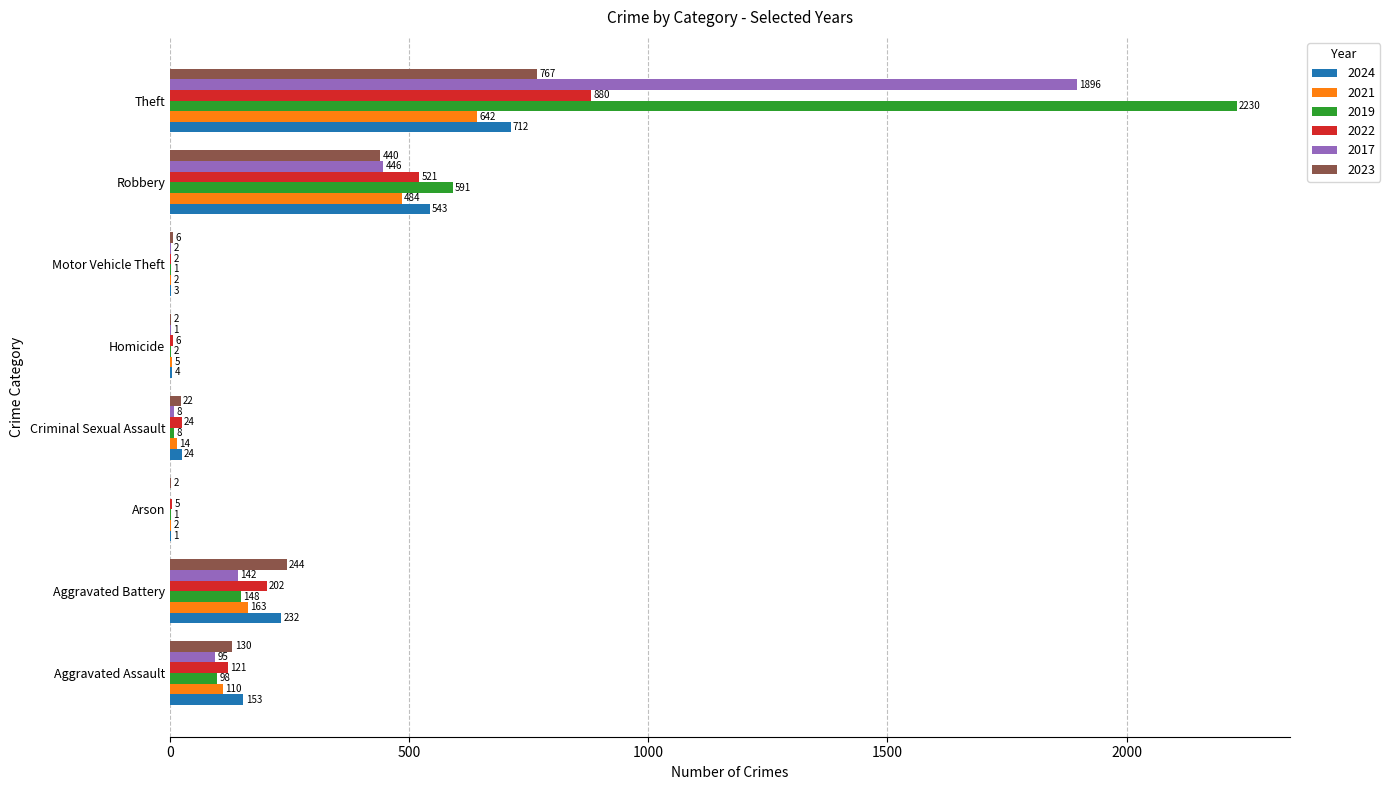

Which series changed the most between Aggravated Battery and Arson?

2023